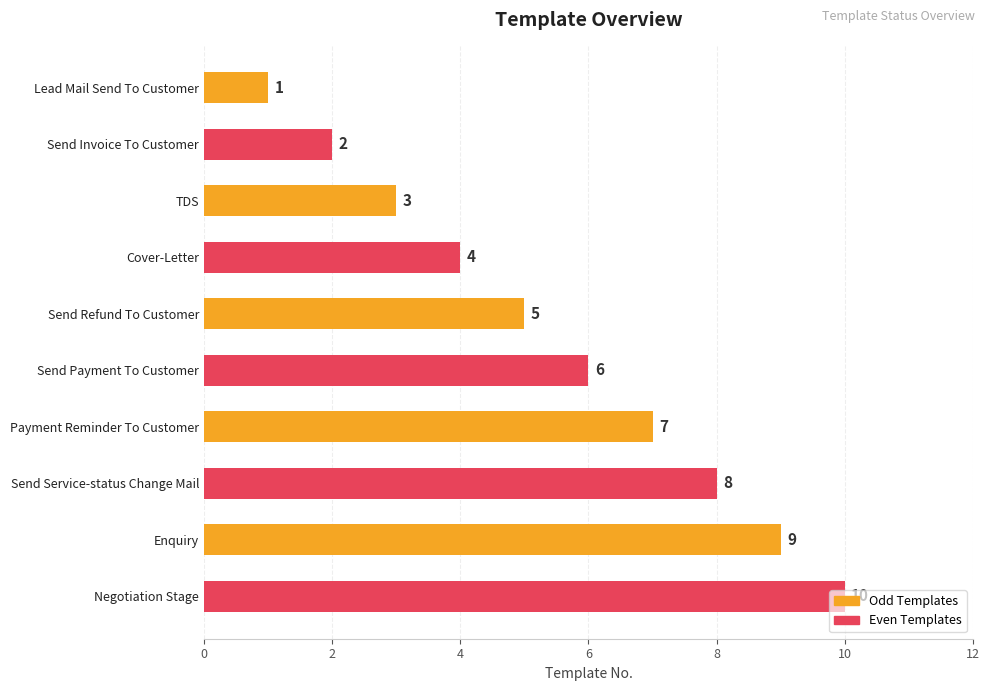

What is the greatest value displayed?

10